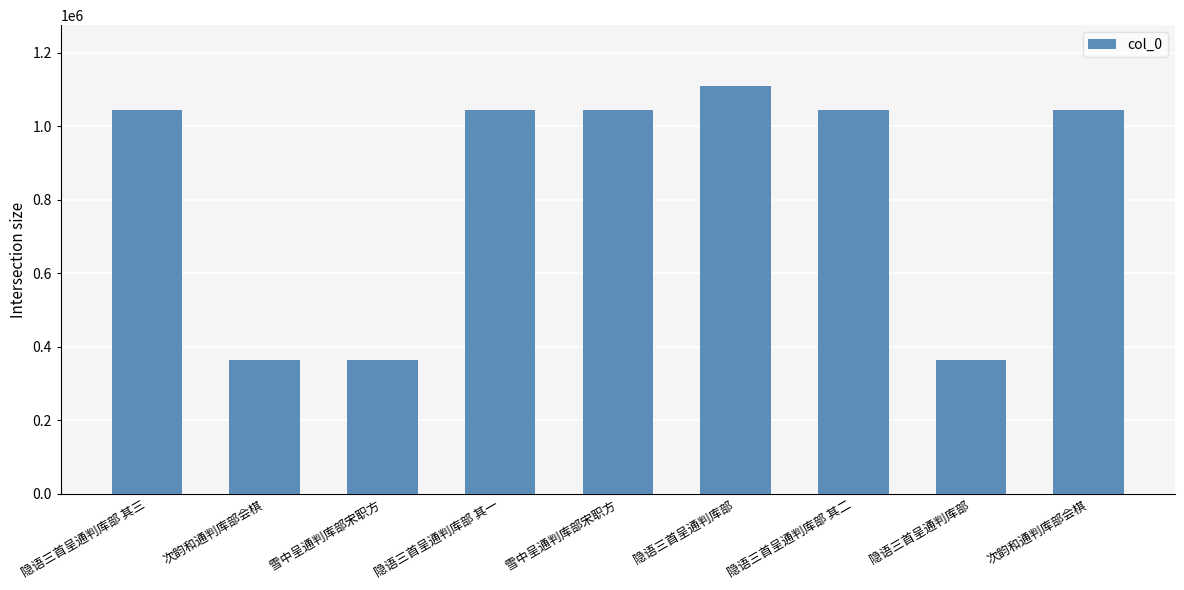

What is the difference between the maximum and minimum values?

745469